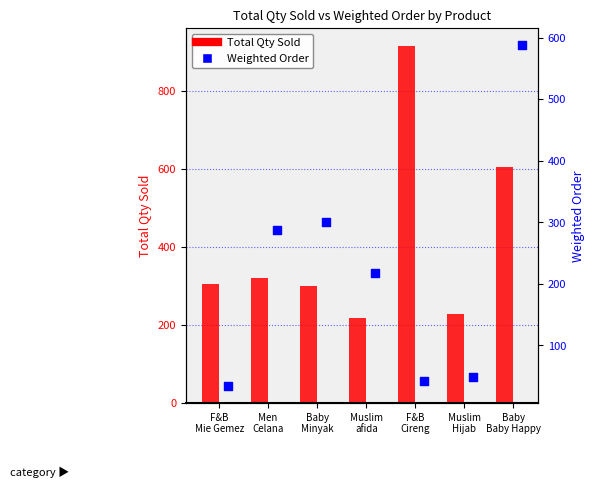

What are all the series names shown in the legend?

Total Qty Sold, Weighted Order